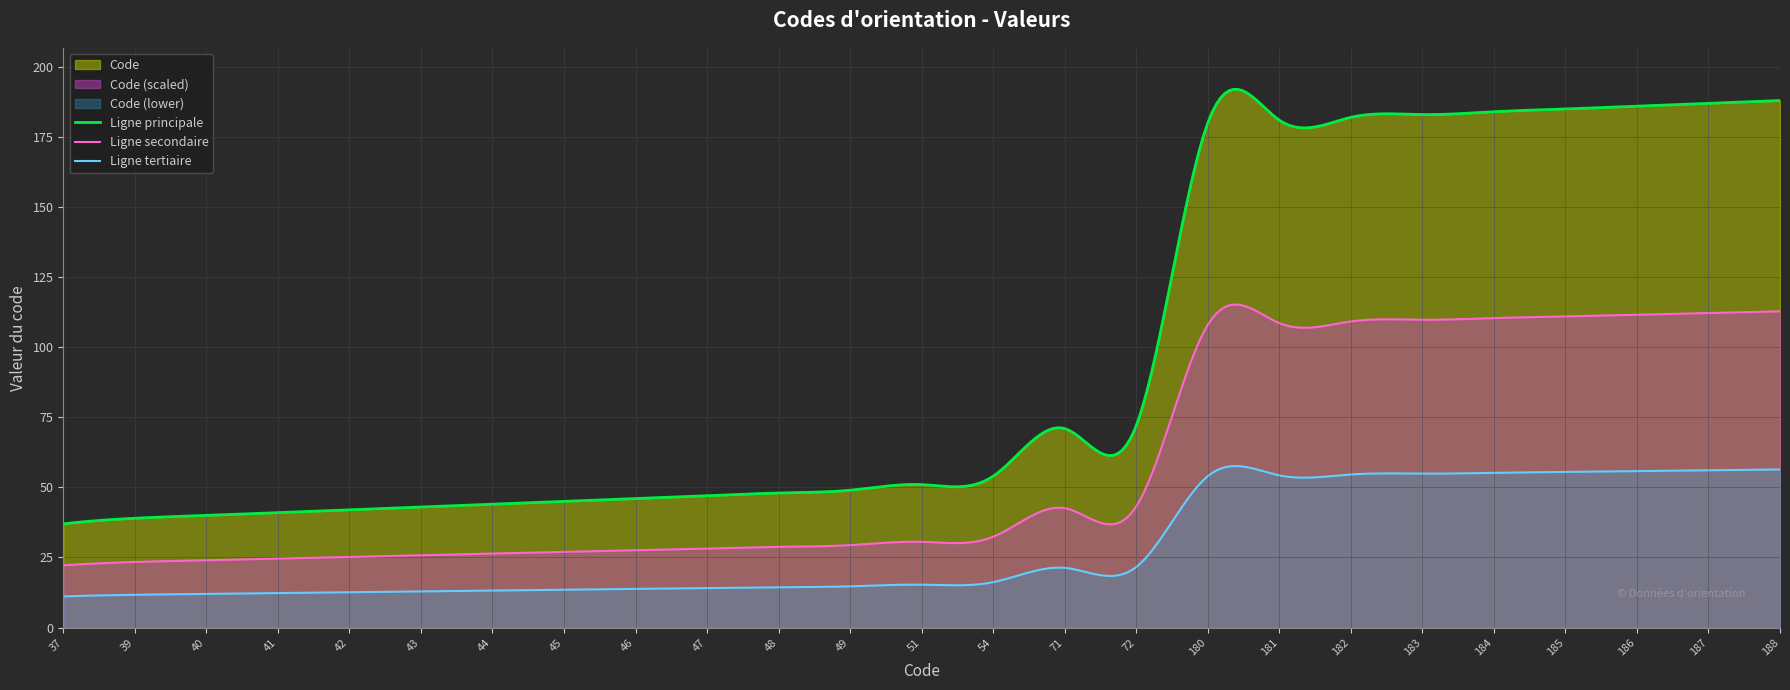

List the labels in order of value, smallest first.

37, 39, 40, 41, 42, 43, 44, 45, 46, 47, 48, 49, 51, 54, 71, 72, 180, 181, 182, 183, 184, 185, 186, 187, 188